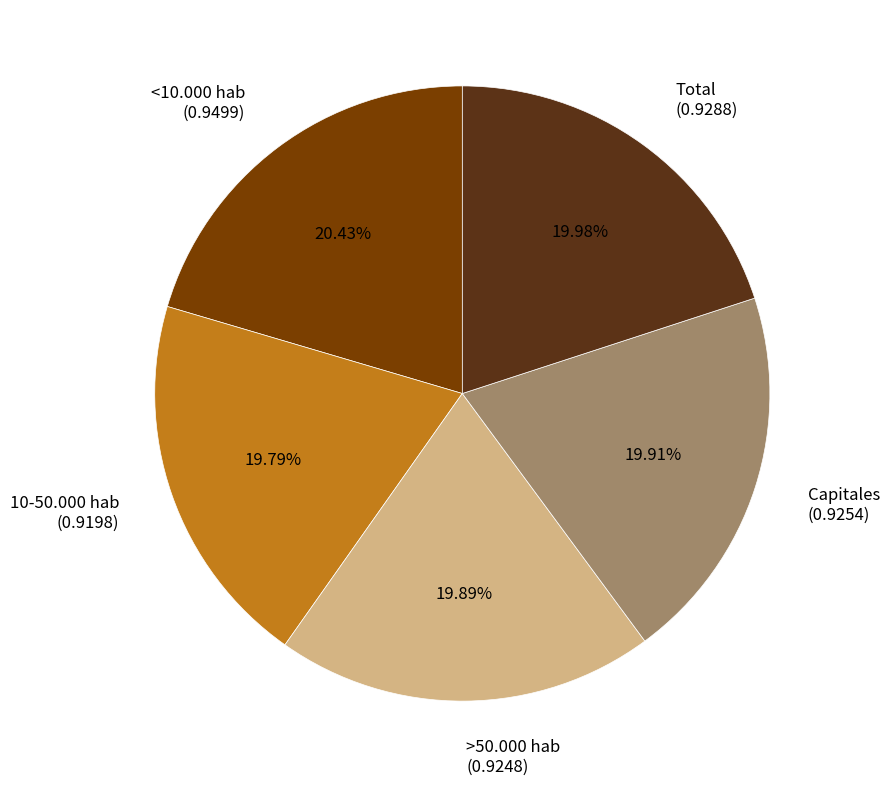

Is it true that 10-50.000 hab is 20% of the pie?

True